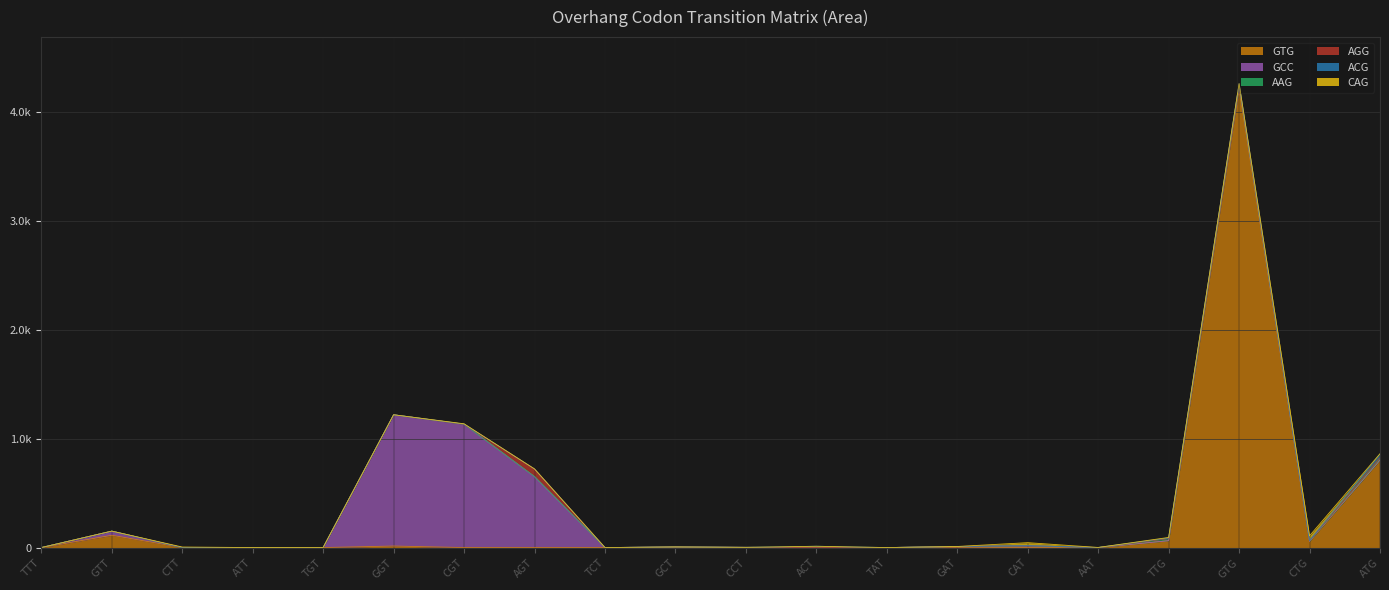

Which series has the widest spread of values?

GTG